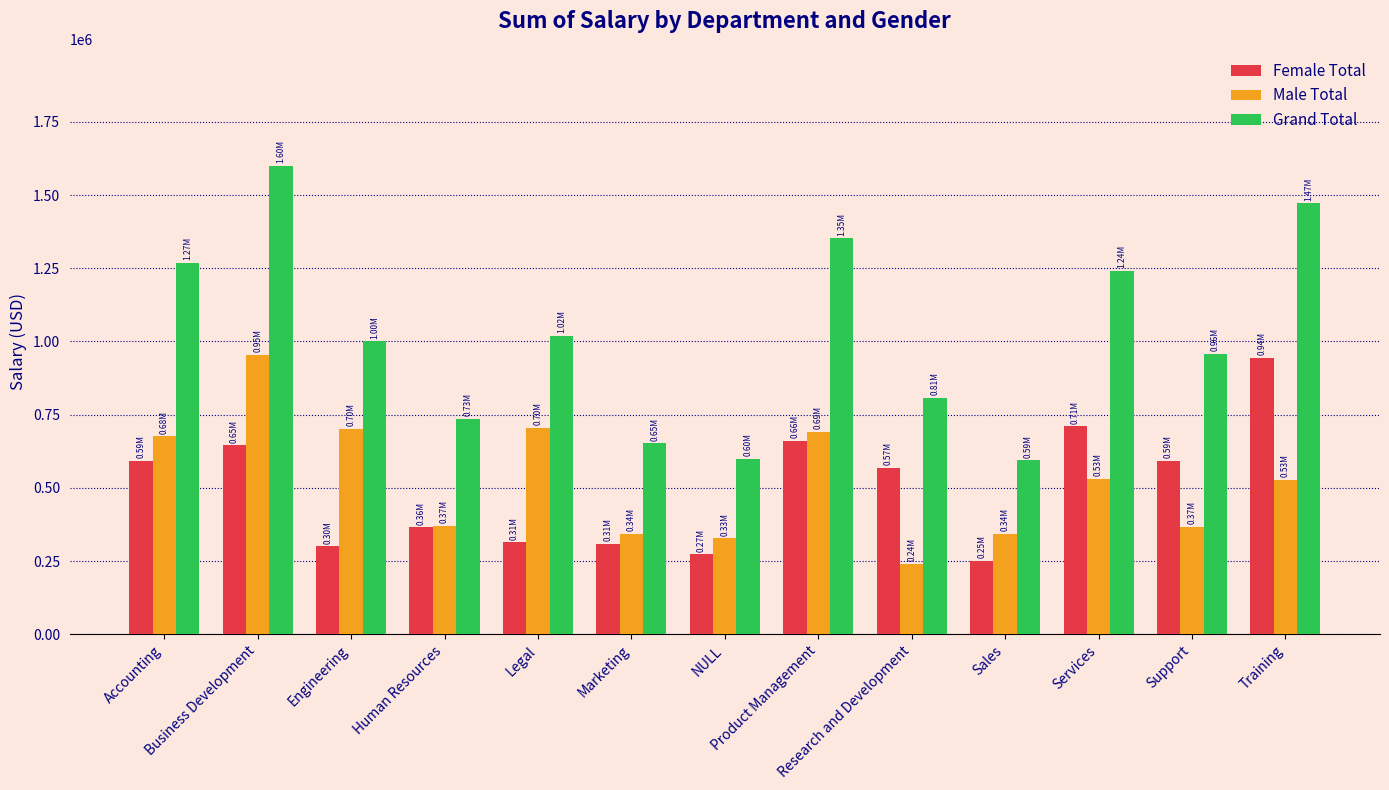

How many series are shown in this chart?

3